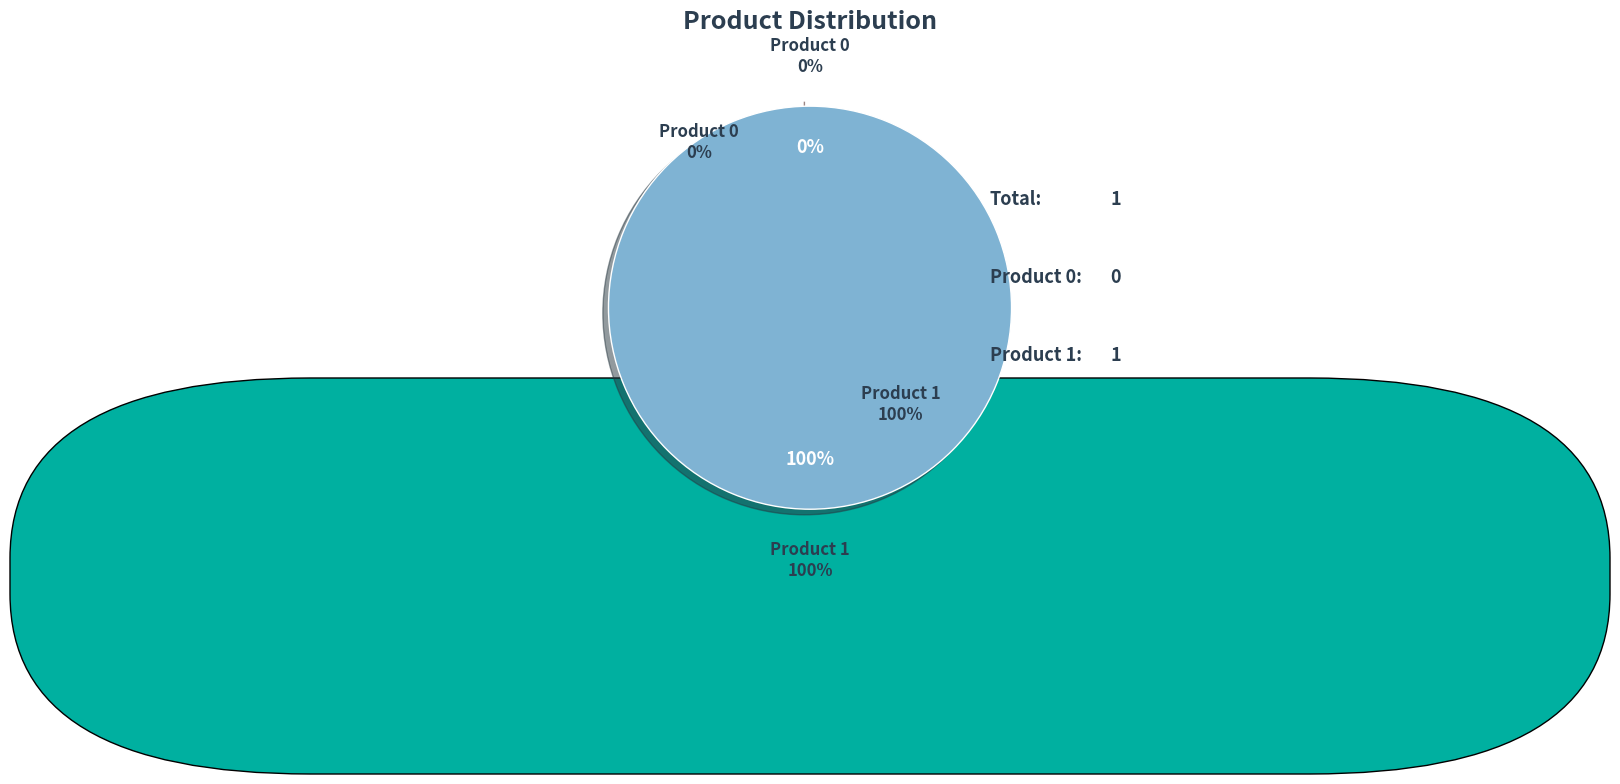

To the nearest percent, what is the combined percentage of 1 and 0?

100%